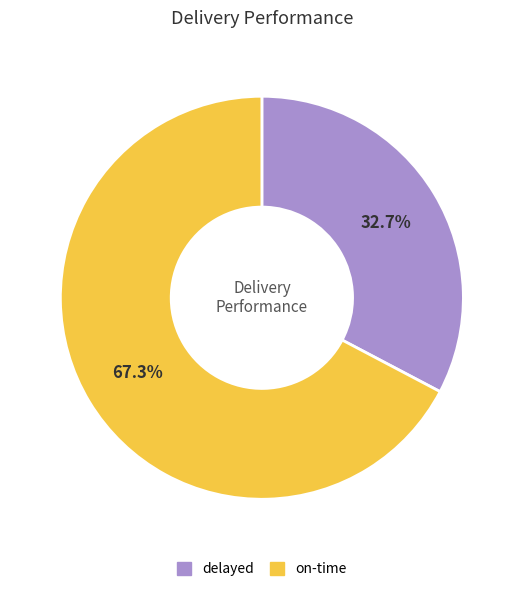

To the nearest percent, what portion does on-time represent?

67%